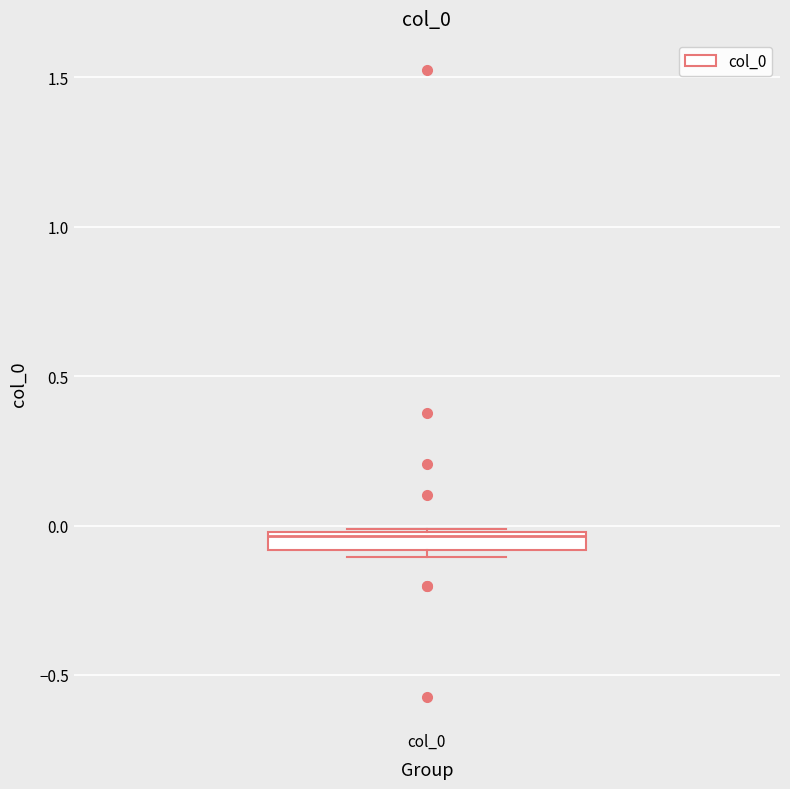

Where does the median line of the box for col_0 sit on the y-axis? The values are not printed on the chart, so give them approximately, as read against the axis.

-0.05